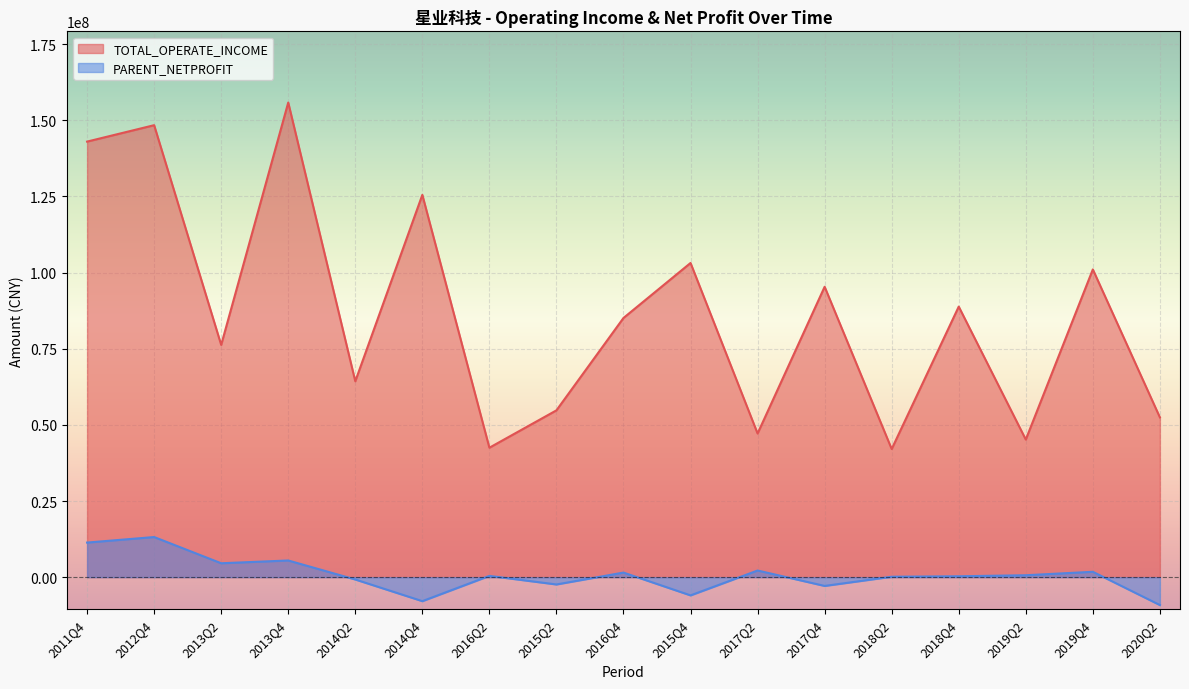

List the labels in order of PARENT_NETPROFIT value, smallest first.

2020Q2, 2014Q4, 2015Q4, 2017Q4, 2015Q2, 2014Q2, 2018Q2, 2018Q4, 2016Q2, 2019Q2, 2016Q4, 2019Q4, 2017Q2, 2013Q2, 2013Q4, 2011Q4, 2012Q4